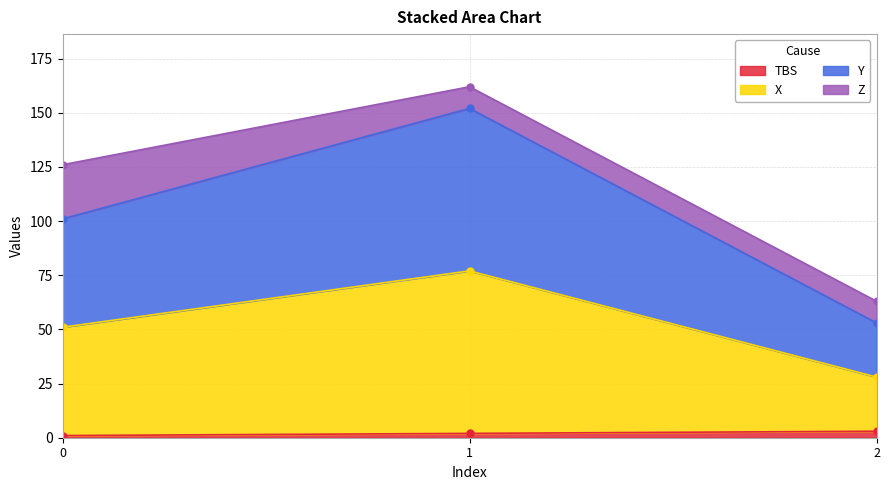

What is the difference between the maximum and minimum values in the Y series?

49